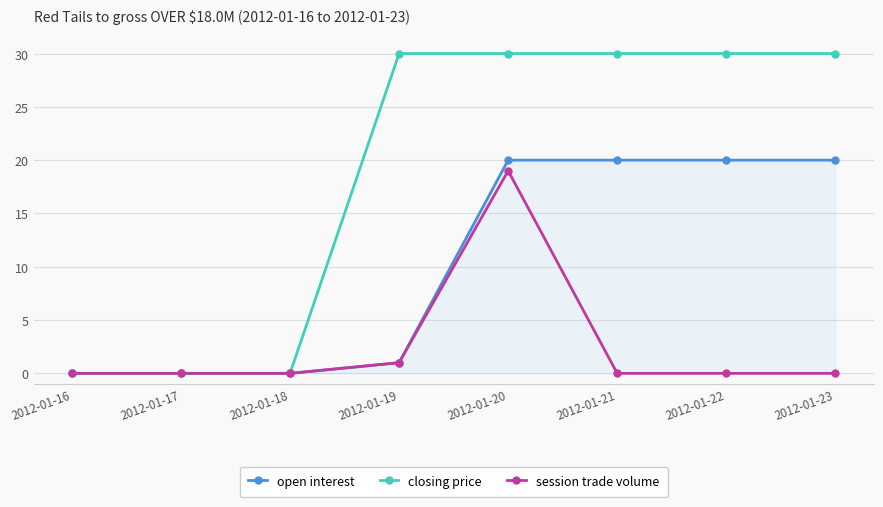

What are all the series names shown in the legend?

open interest, closing price, session trade volume